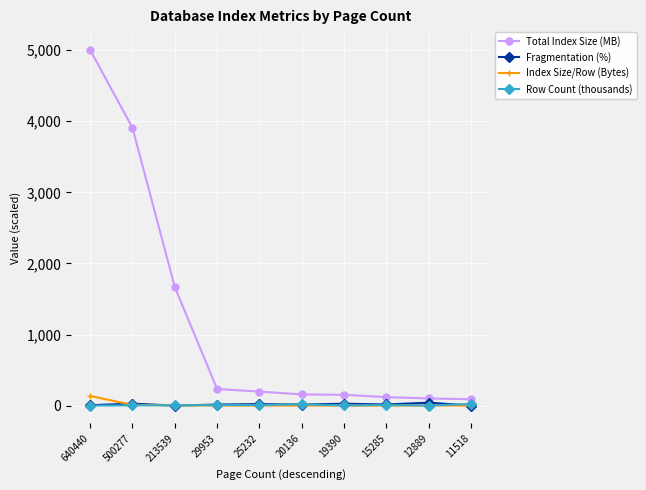

Where does the Fragmentation (%) series first go above 15?

500277